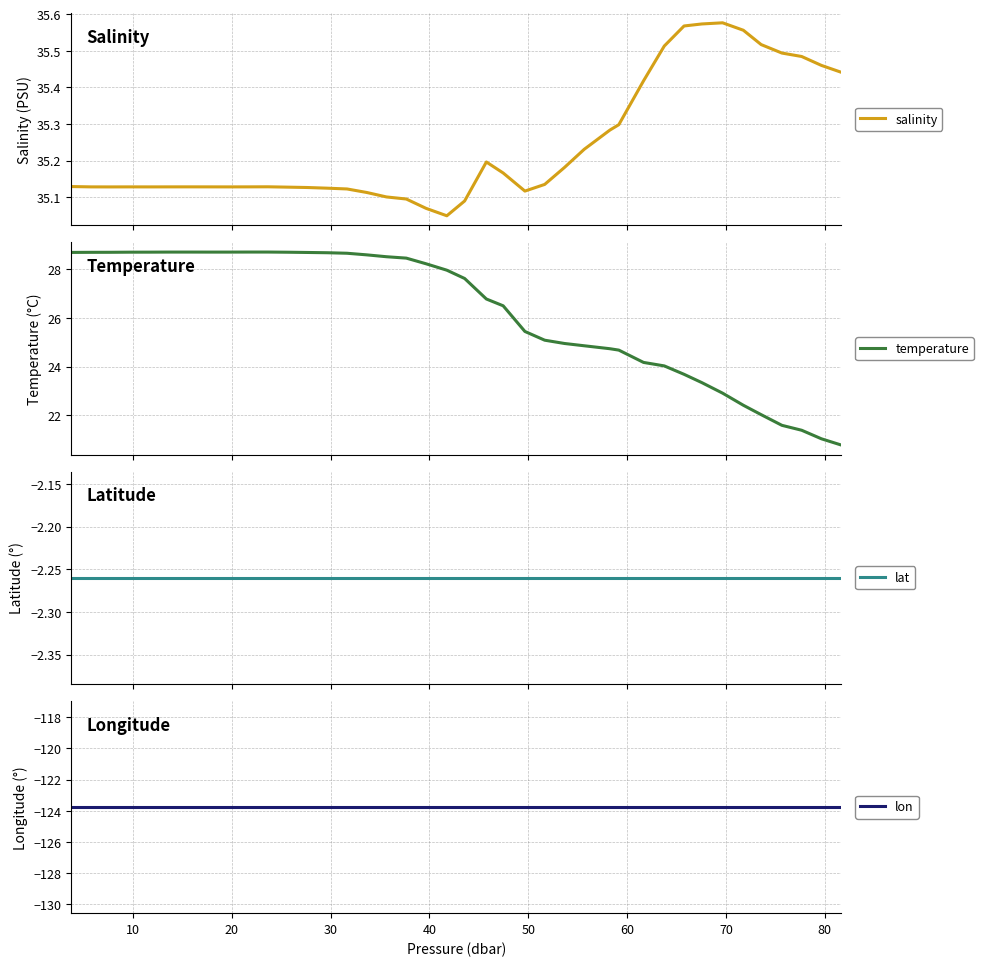

What is the maximum value for temperature?

28.7